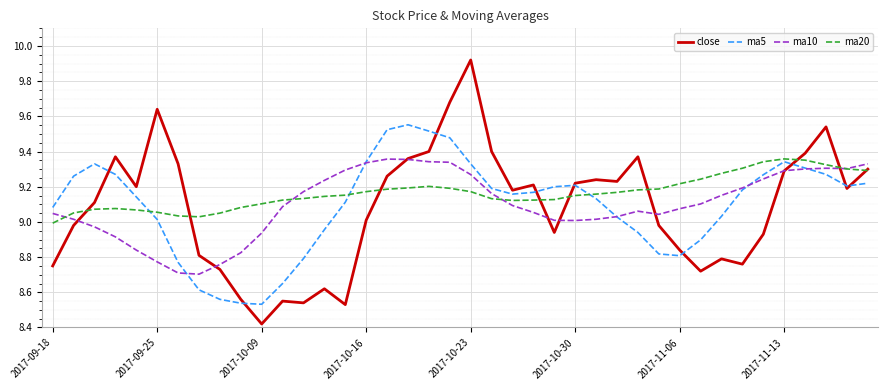

Which series has the widest spread of values?

close